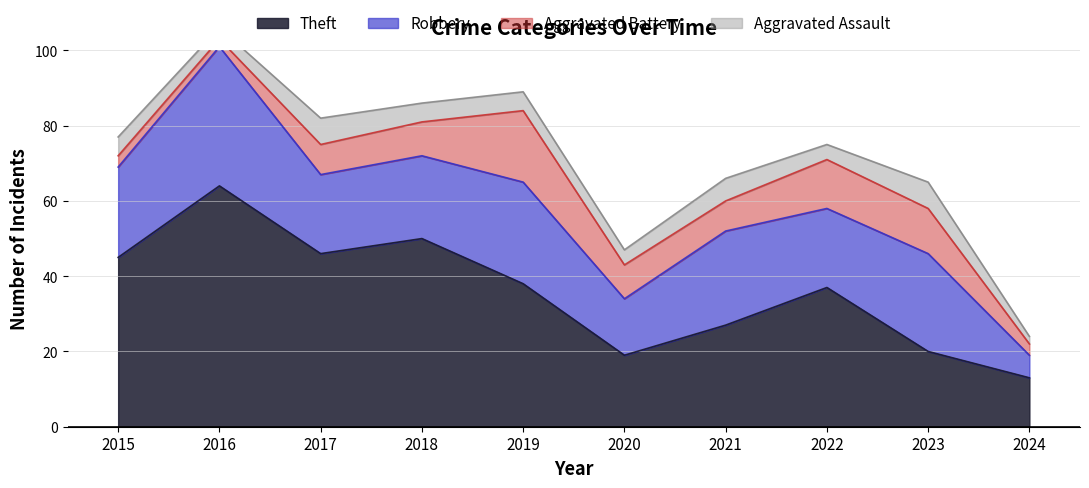

What is the minimum value for Theft?

13